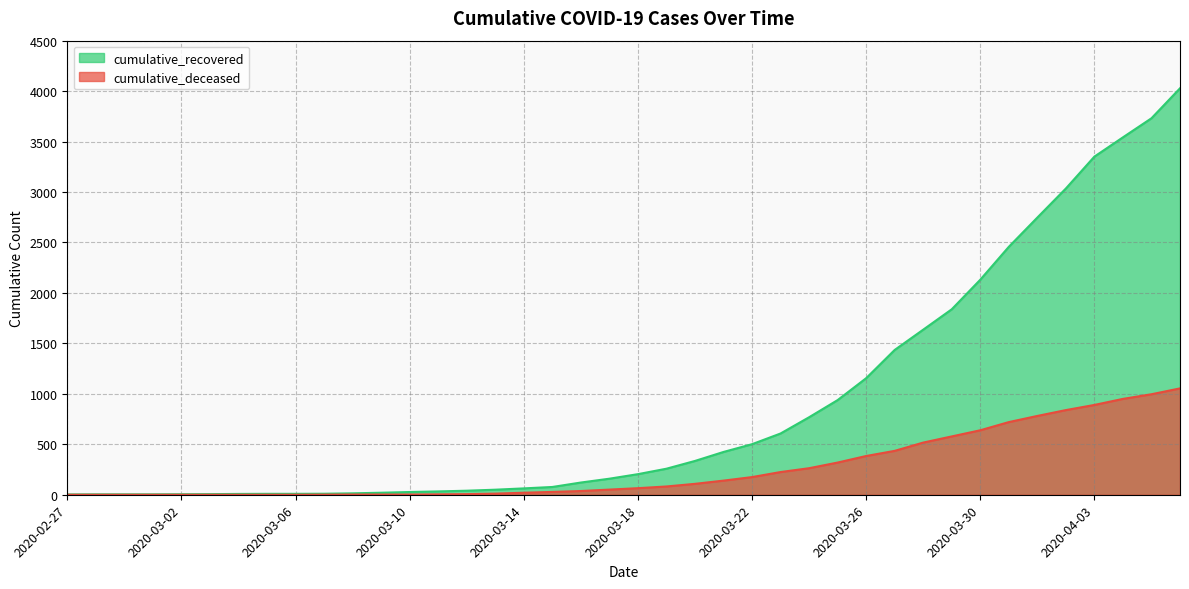

True or false: cumulative_recovered and cumulative_deceased intersect in this chart.

False